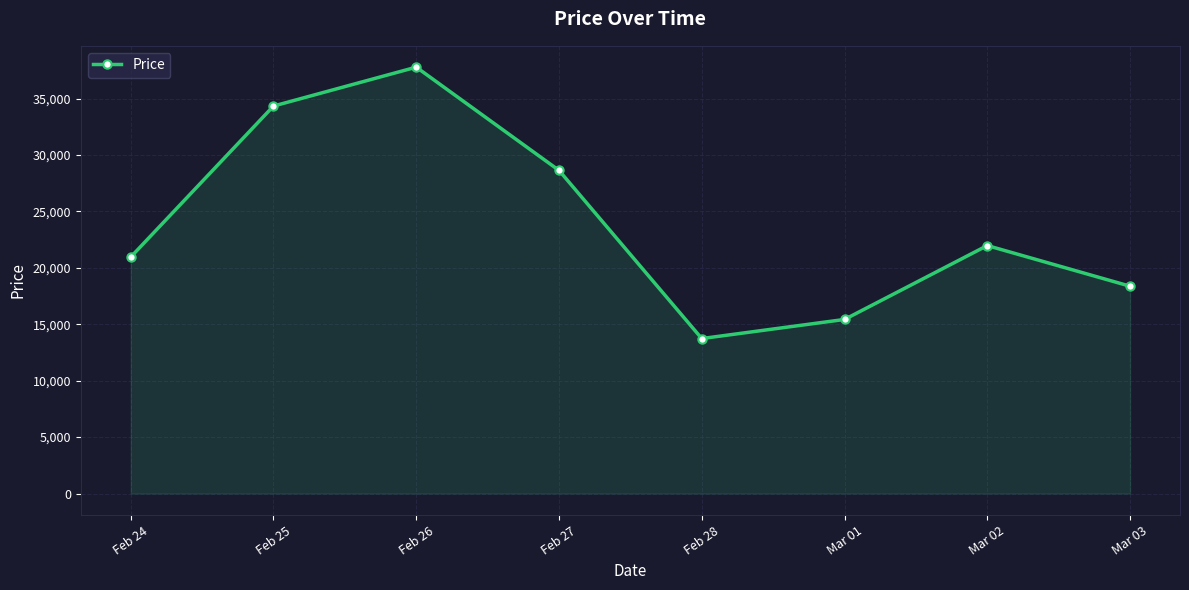

Between Feb 24 and Feb 25, which is larger?

Feb 25